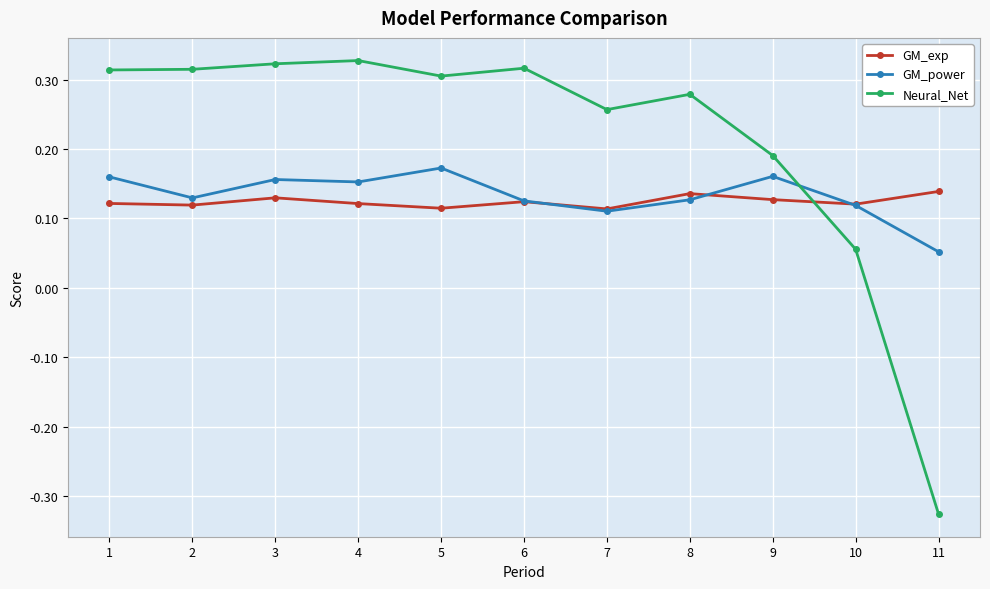

What is the total value across all series at 11?

-0.1